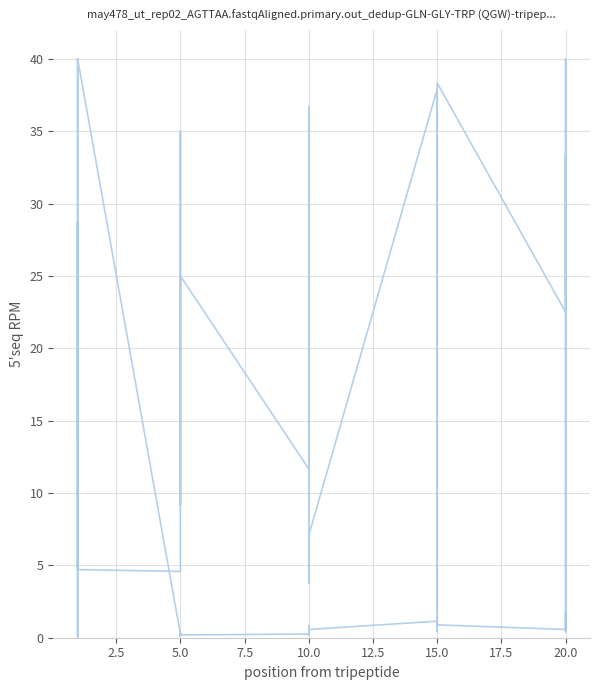

What is the average value of the Leve EXP series?

3.2